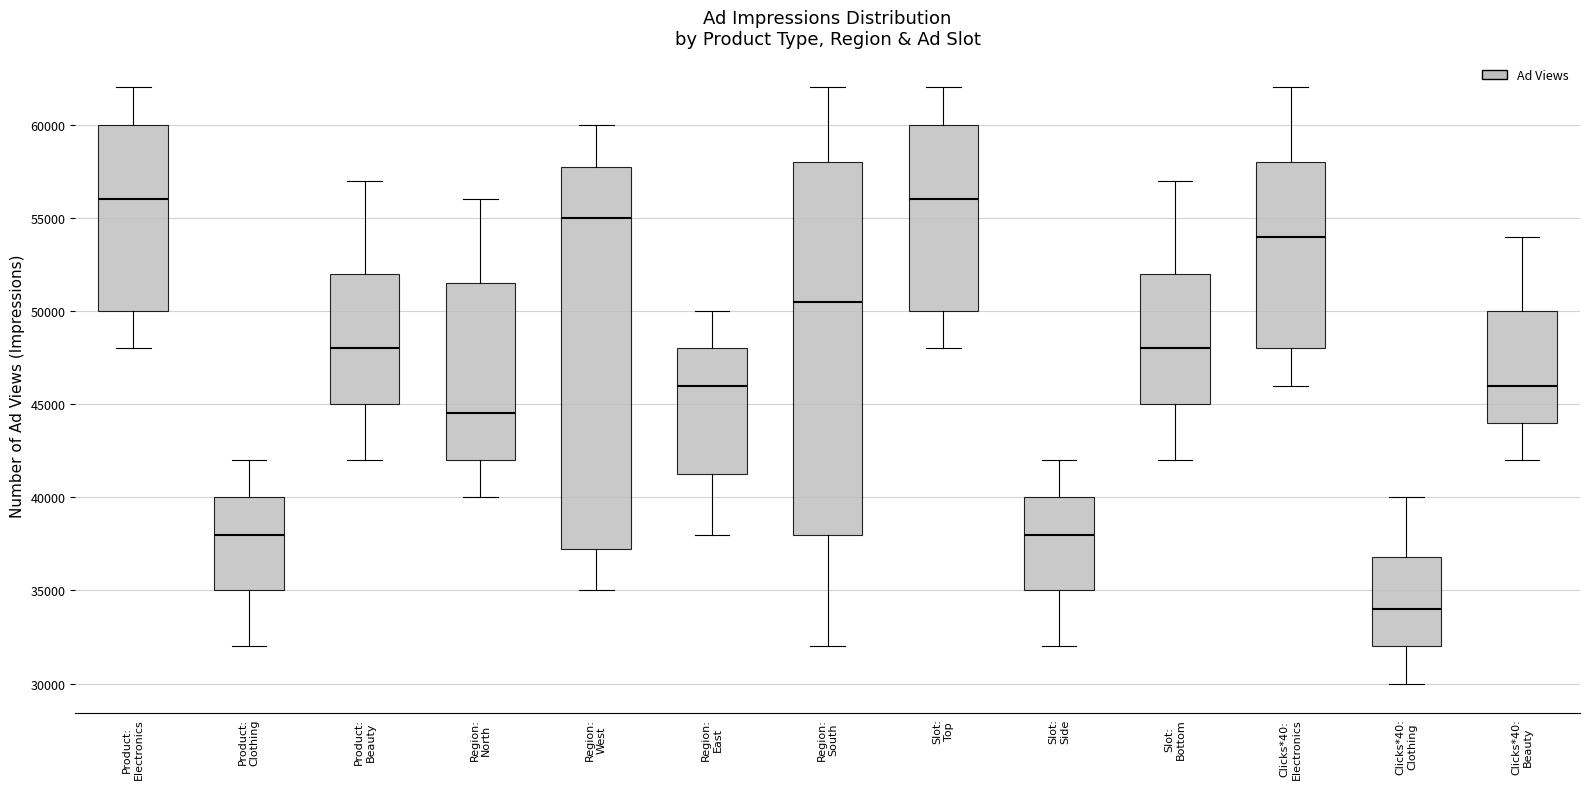

Reading left to right, transcribe this box plot: for each box, give where its median line is, the range the box spans, and where its two whiskers end, as read against the y-axis. The values are not printed on the chart, so give them approximately, as read against the axis.

Product: Electronics: median 56000, box 50000 to 60000, whiskers 48000 to 62000
Product: Clothing: median 38000, box 35000 to 40000, whiskers 32000 to 42000
Product: Beauty: median 48000, box 45000 to 52000, whiskers 42000 to 57000
Region: North: median 44500, box 42000 to 51500, whiskers 40000 to 56000
Region: West: median 55000, box 37500 to 58000, whiskers 35000 to 60000
Region: East: median 46000, box 41500 to 48000, whiskers 38000 to 50000
Region: South: median 50500, box 38000 to 58000, whiskers 32000 to 62000
Slot: Top: median 56000, box 50000 to 60000, whiskers 48000 to 62000
Slot: Side: median 38000, box 35000 to 40000, whiskers 32000 to 42000
Slot: Bottom: median 48000, box 45000 to 52000, whiskers 42000 to 57000
Clicks*40: Electronics: median 54000, box 48000 to 58000, whiskers 46000 to 62000
Clicks*40: Clothing: median 34000, box 32000 to 37000, whiskers 30000 to 40000
Clicks*40: Beauty: median 46000, box 44000 to 50000, whiskers 42000 to 54000